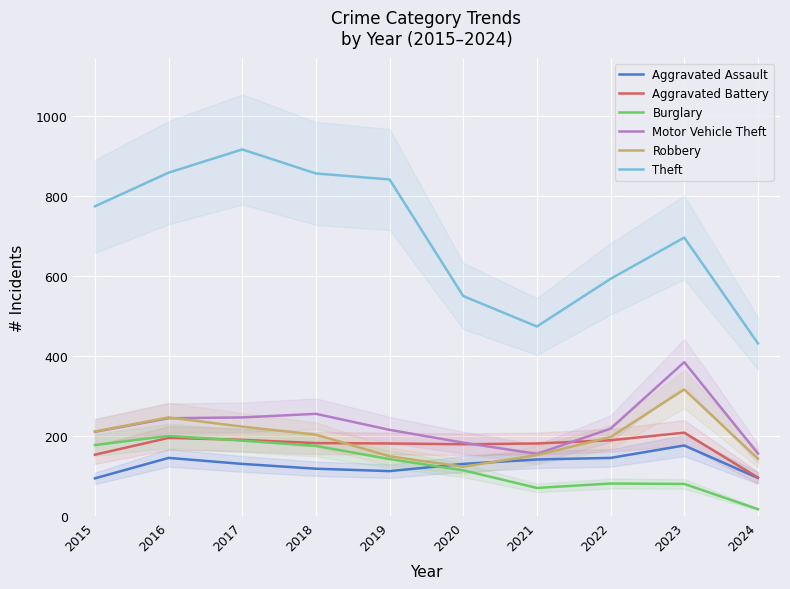

Reading left to right, extract all data points from this chart.

Aggravated Assault: 95	146	131	119	113	131	142	146	177	96
Aggravated Battery: 154	196	191	183	182	180	182	190	209	97
Burglary: 178	201	189	176	143	115	71	82	81	18
Motor Vehicle Theft: 211	245	247	256	216	184	156	219	385	157
Robbery: 212	247	224	204	150	124	153	198	317	144
Theft: 774	858	916	856	841	550	474	593	696	432